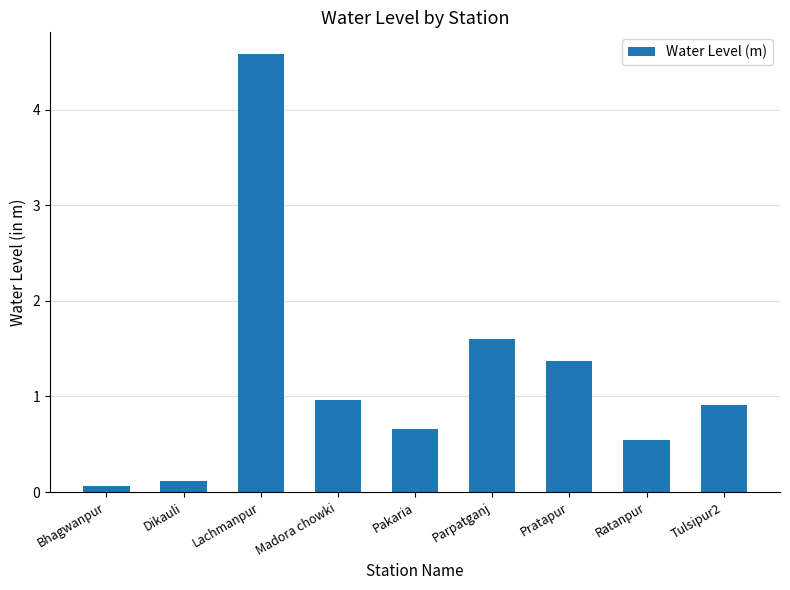

What is the label of the 3rd bar from the left?

Lachmanpur